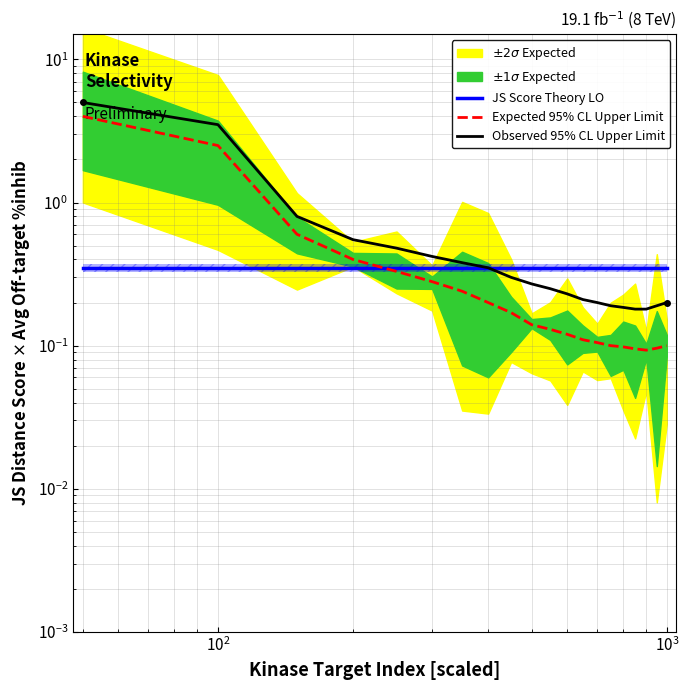

What is the value of the Expected 95% CL Upper Limit point at the 2nd from the left?

2.5